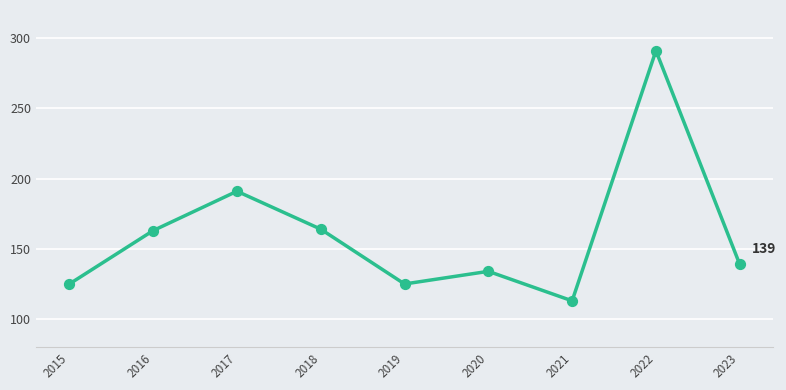

Between 2016 and 2023, which is larger?

2016